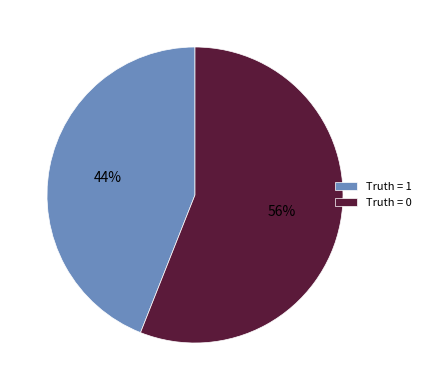

To the nearest percent, what portion does Truth = 0 represent?

56%